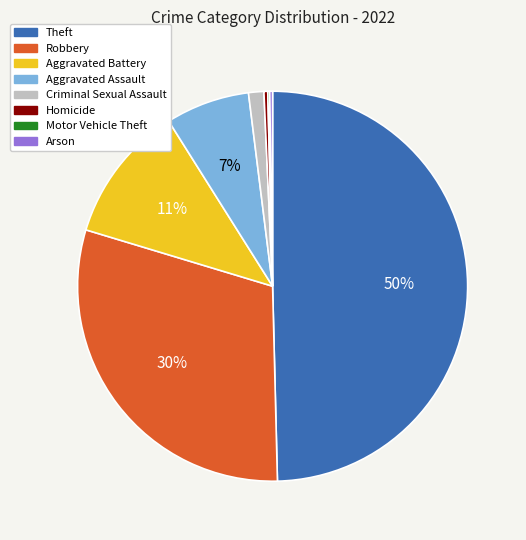

To the nearest percent, what is the average slice percentage?

12%